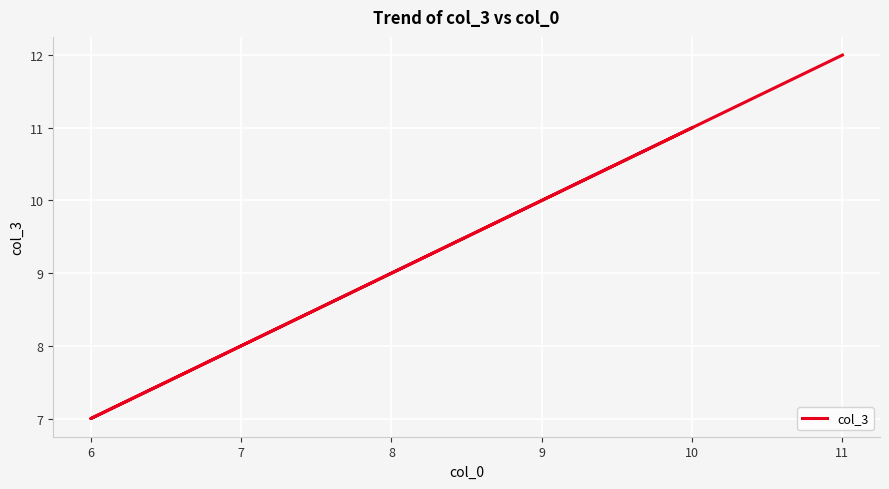

What is the value of the 3rd point from the left?

12